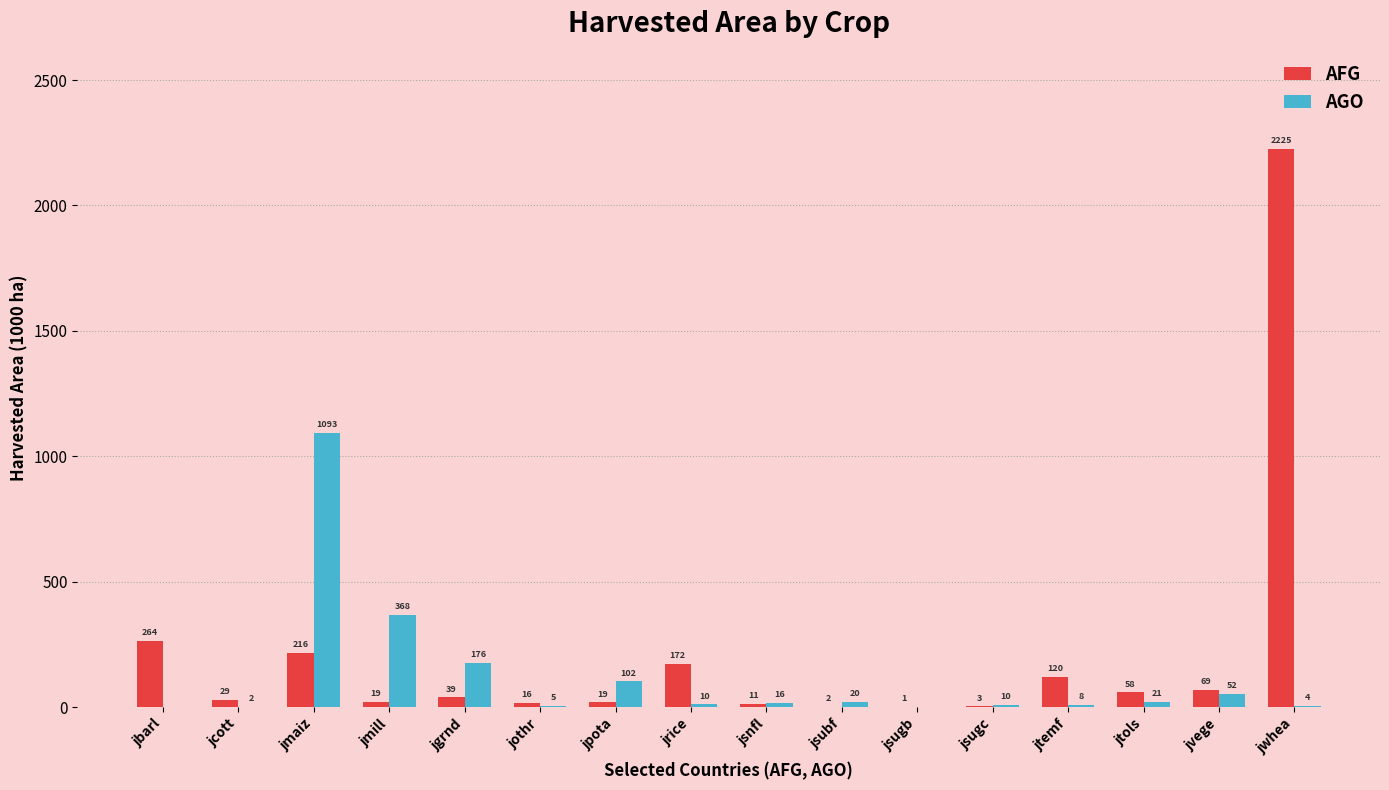

At which label is AFG closest to 1112?

jbarl